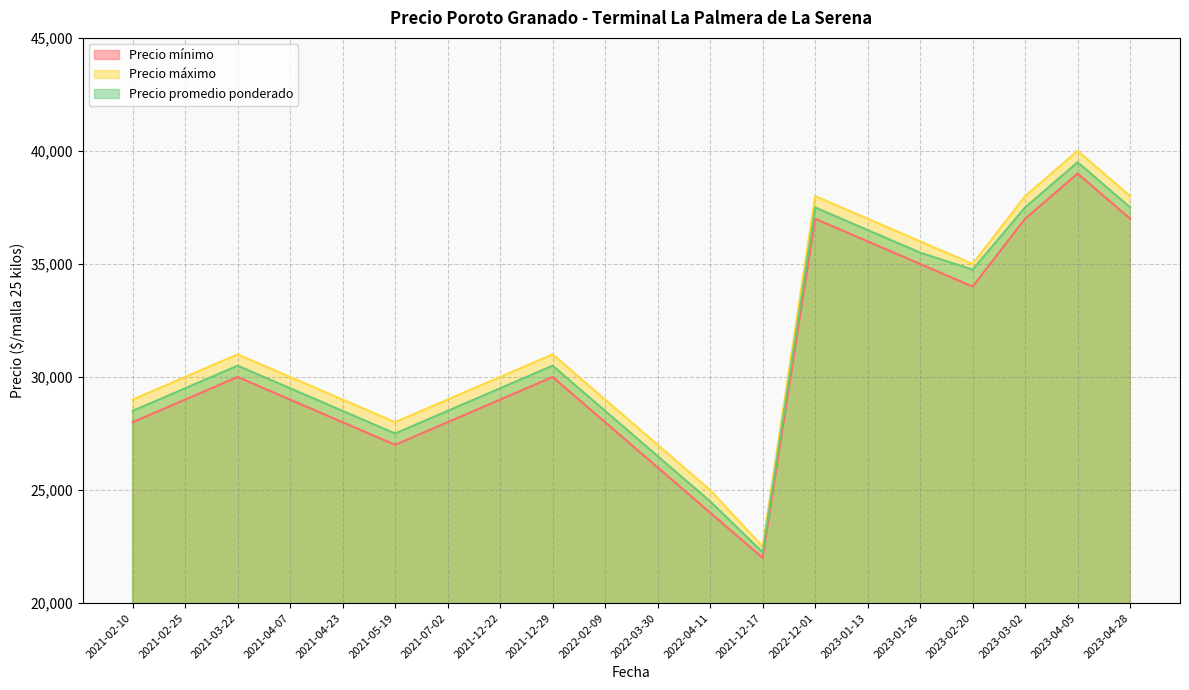

What is the label of the 5th point from the right?

2023-01-26